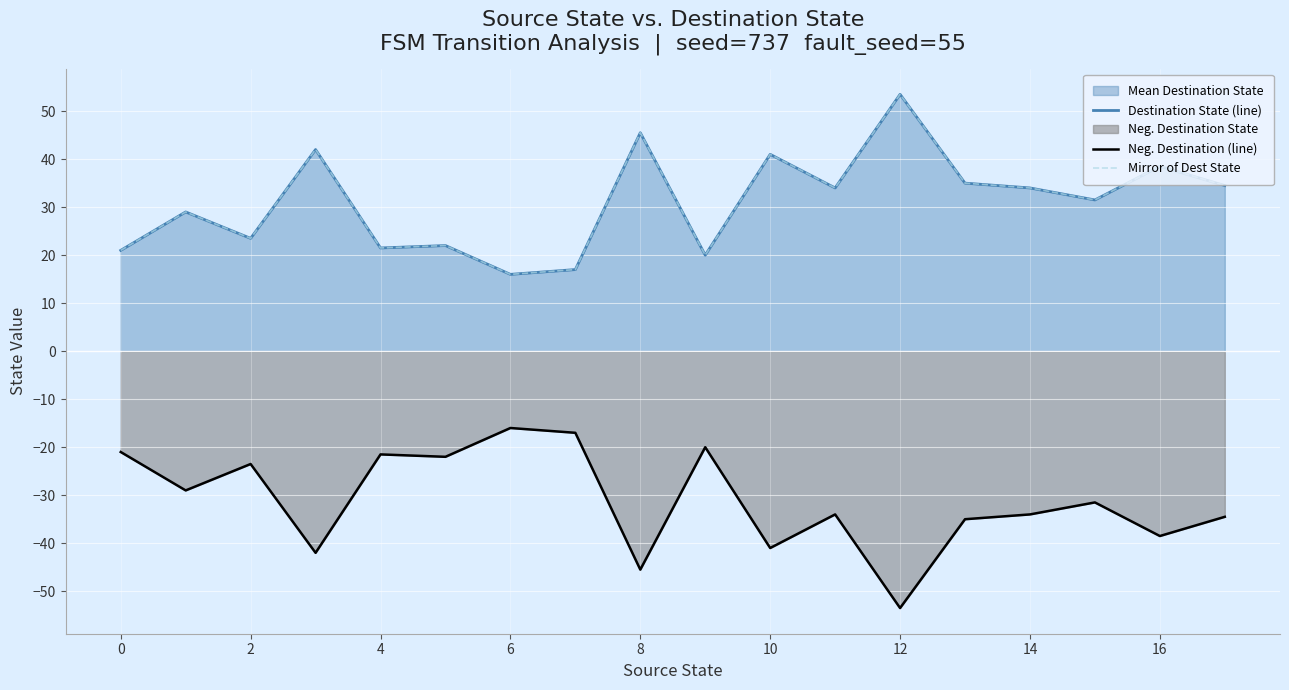

At which category is the sum across all series the highest?

12